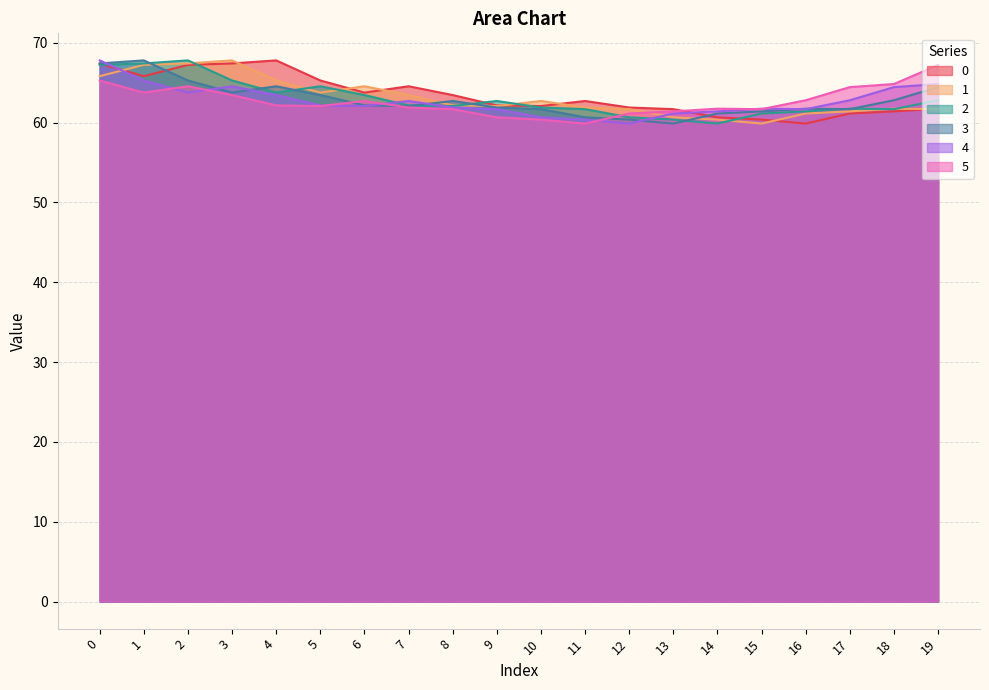

What is the spread (max minus min) of values at 18?

3.4